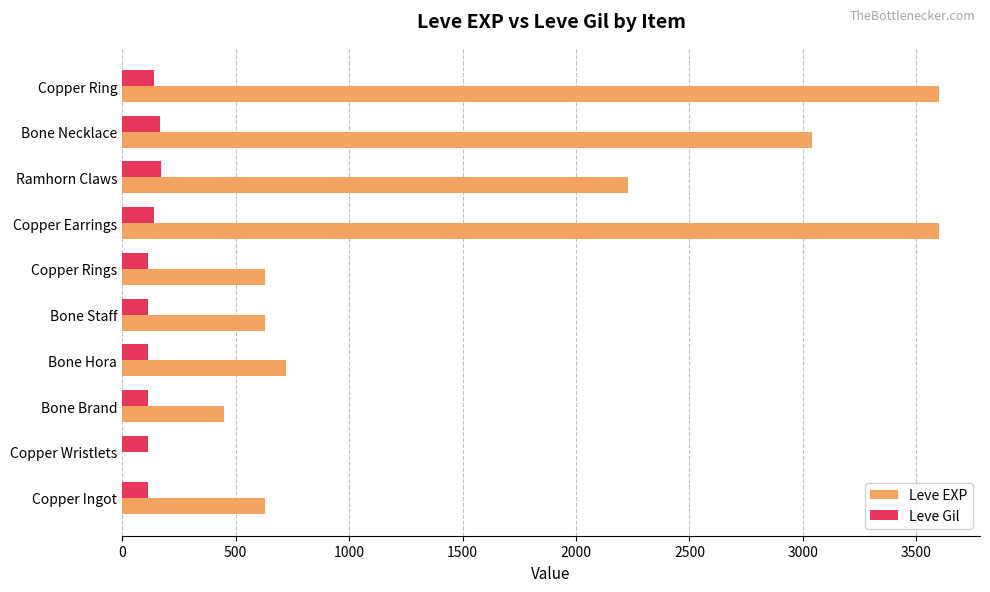

Which series has the largest total across all categories?

Leve EXP